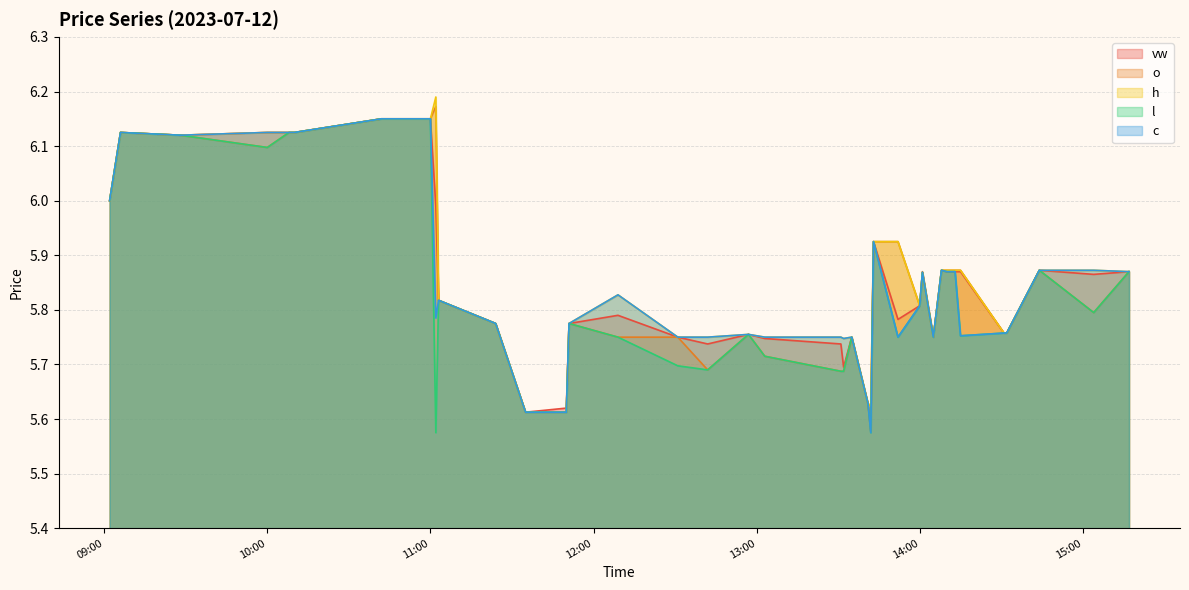

At how many categories does at least one series exceed 5?

40